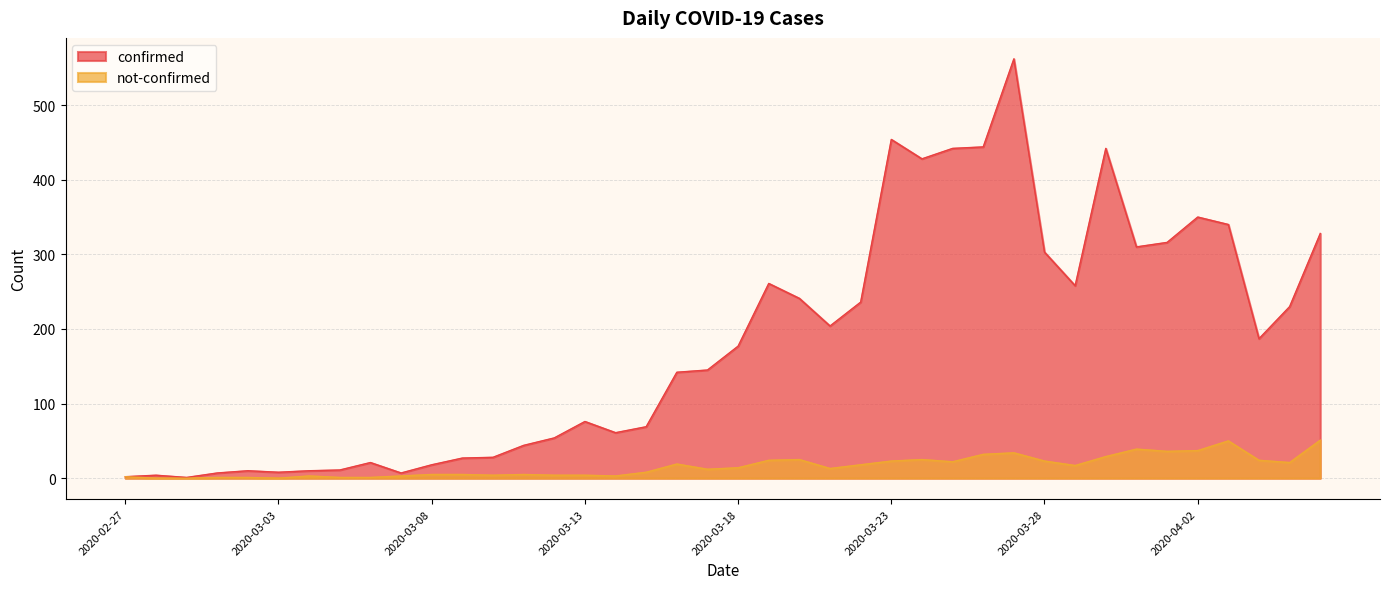

Reading left to right, list all the values displayed in this chart.

confirmed: 2	4	1	7	10	8	10	11	21	7	18	27	28	44	54	76	61	69	142	145	177	261	241	204	236	454	428	442	444	562	303	258	442	310	316	350	340	187	230	328
not-confirmed: 2	0	0	1	1	0	3	1	1	3	5	5	4	5	4	4	3	8	19	12	14	24	25	13	18	23	25	22	32	34	23	17	29	39	36	37	50	24	21	51